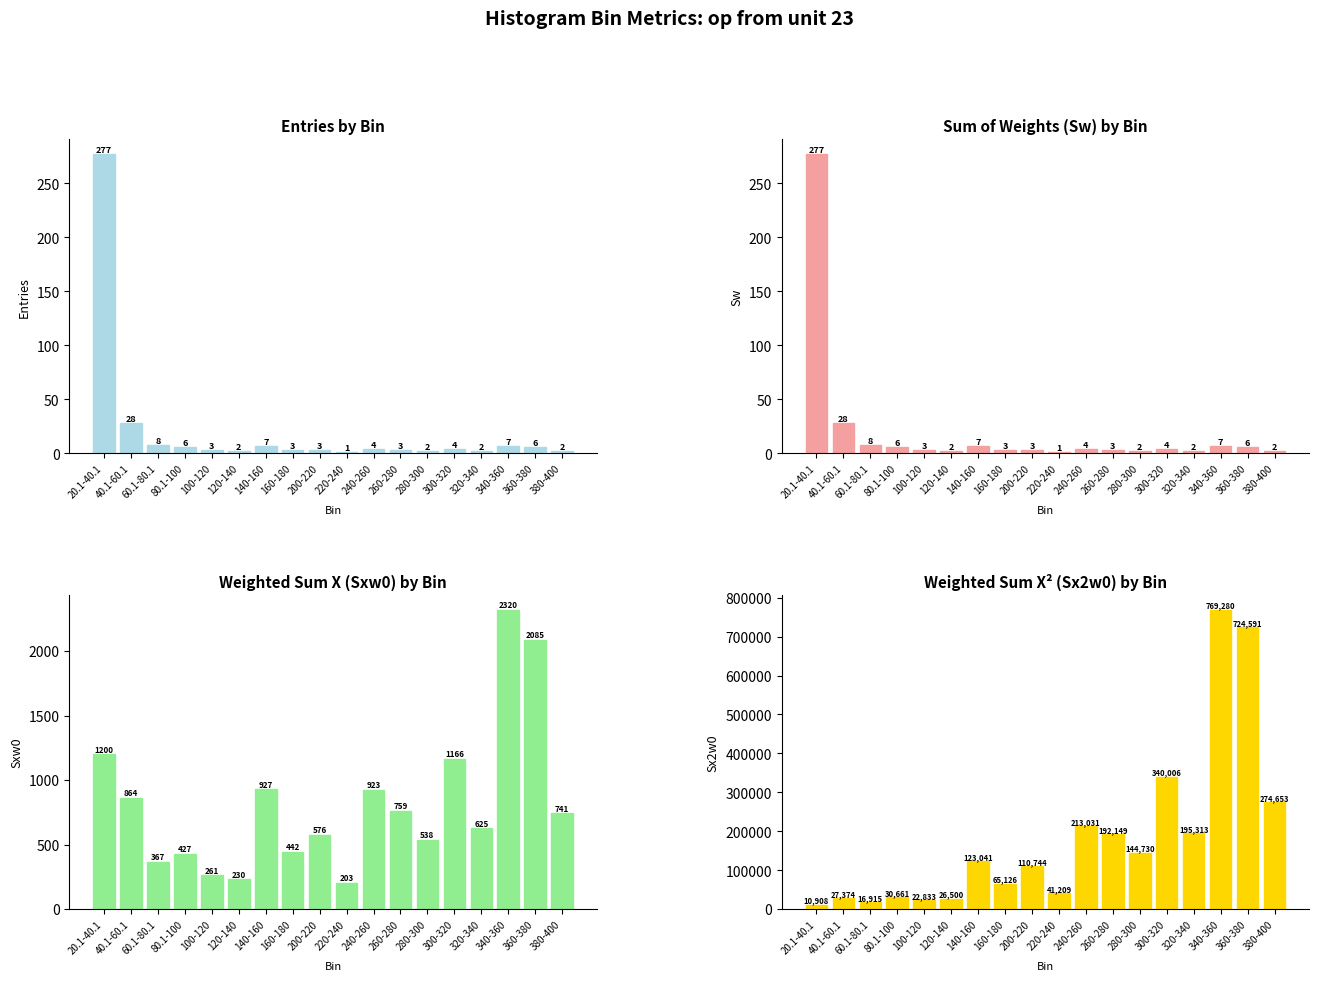

Reading left to right, list all the values displayed in this chart.

entries: 20.1-40.1=277	40.1-60.1=28	60.1-80.1=8	80.1-100=6	100-120=3	120-140=2	140-160=7	160-180=3	200-220=3	220-240=1	240-260=4	260-280=3	280-300=2	300-320=4	320-340=2	340-360=7	360-380=6	380-400=2
Sw: 20.1-40.1=277	40.1-60.1=28	60.1-80.1=8	80.1-100=6	100-120=3	120-140=2	140-160=7	160-180=3	200-220=3	220-240=1	240-260=4	260-280=3	280-300=2	300-320=4	320-340=2	340-360=7	360-380=6	380-400=2
Sxw0: 20.1-40.1=1200	40.1-60.1=864	60.1-80.1=367	80.1-100=427	100-120=261	120-140=230	140-160=927	160-180=442	200-220=576	220-240=203	240-260=923	260-280=759	280-300=538	300-320=1166	320-340=625	340-360=2320	360-380=2085	380-400=741
Sx2w0: 20.1-40.1=10908	40.1-60.1=27374	60.1-80.1=16915	80.1-100=30661	100-120=22833	120-140=26500	140-160=123041	160-180=65126	200-220=110744	220-240=41209	240-260=213031	260-280=192149	280-300=144730	300-320=340006	320-340=195313	340-360=769280	360-380=724591	380-400=274653